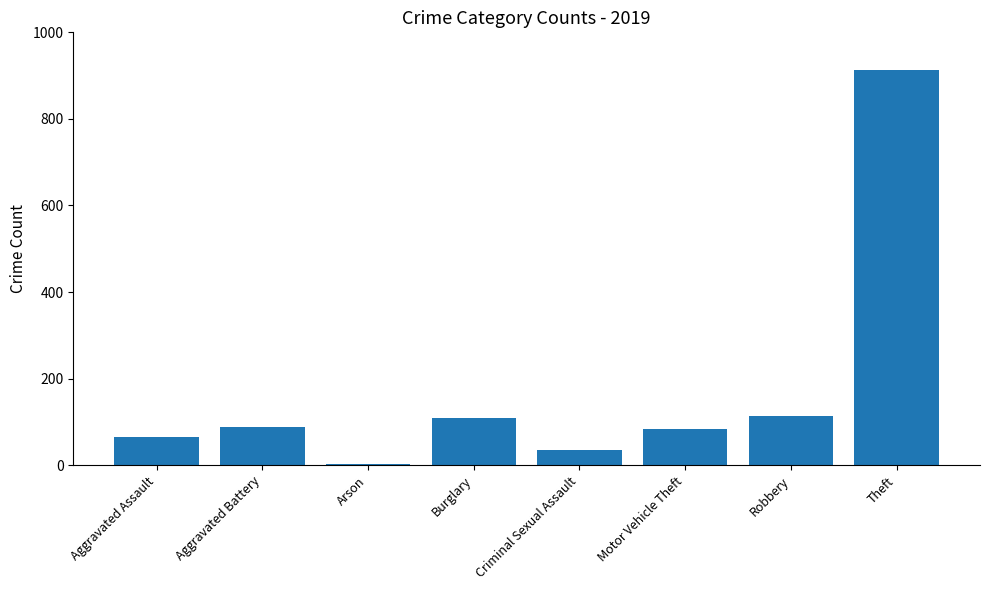

Read the value at Burglary, to the nearest 50.

100